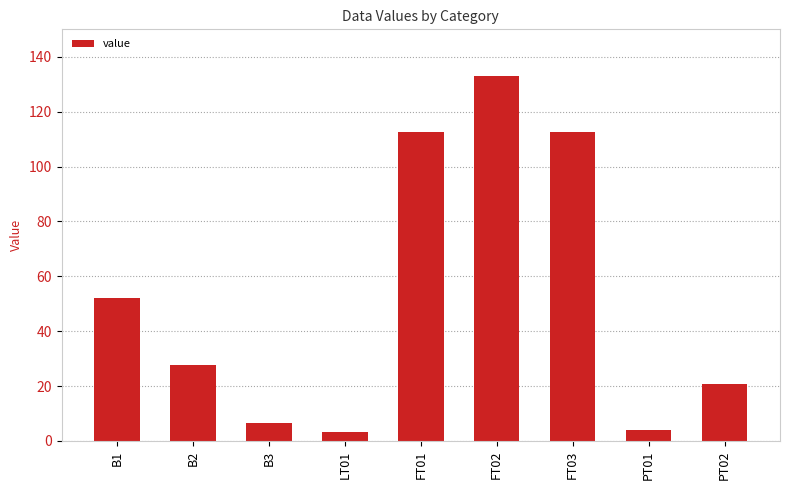

What is the sum of the values at FT03 and B3?

118.8